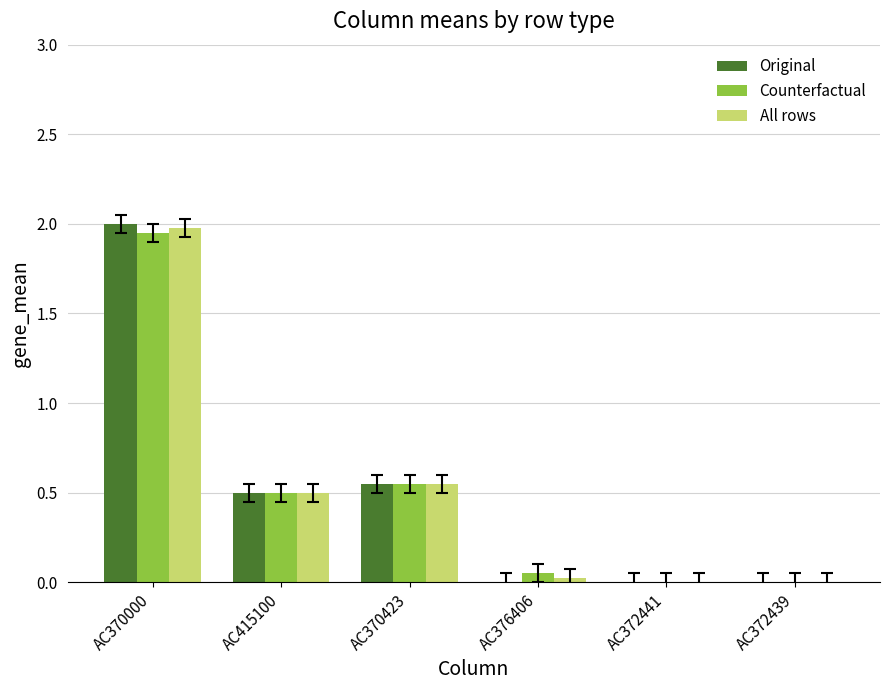

The value of Counterfactual at AC415100 is 0.5. True or false?

True